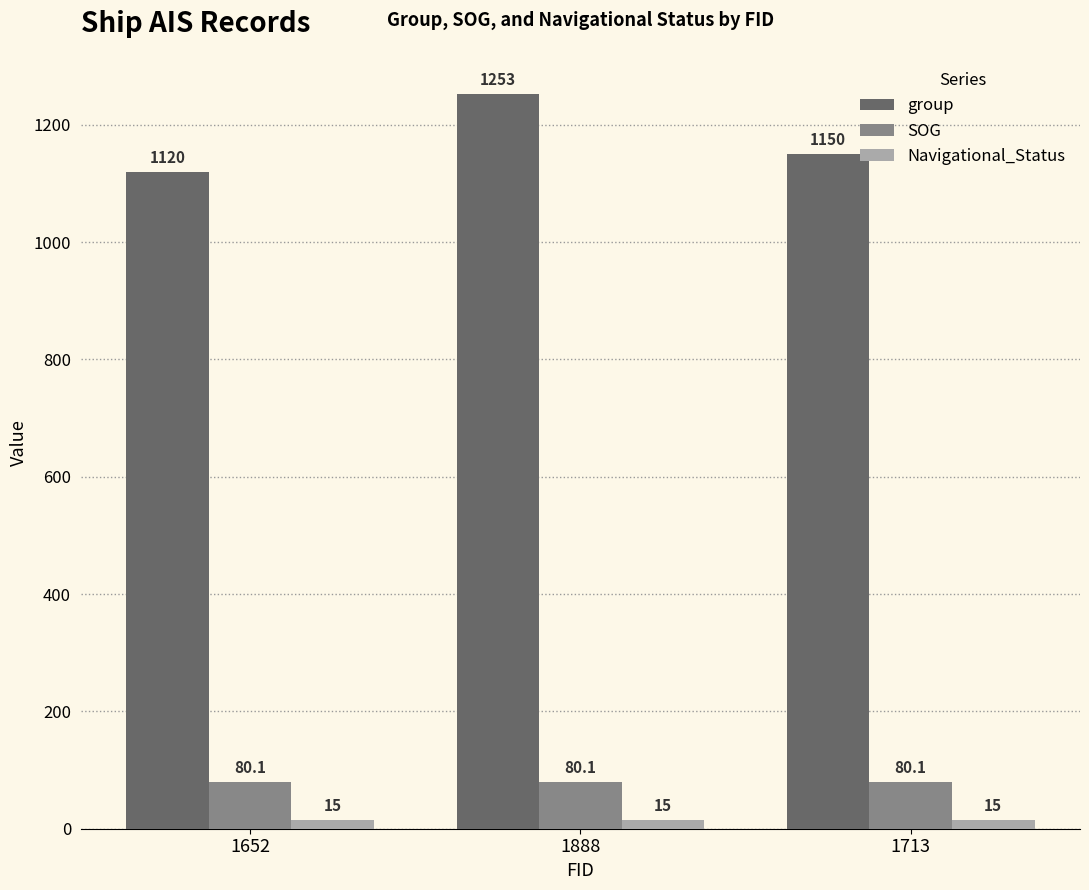

What is the sum of the group values at 1652 and 1713?

2270.0